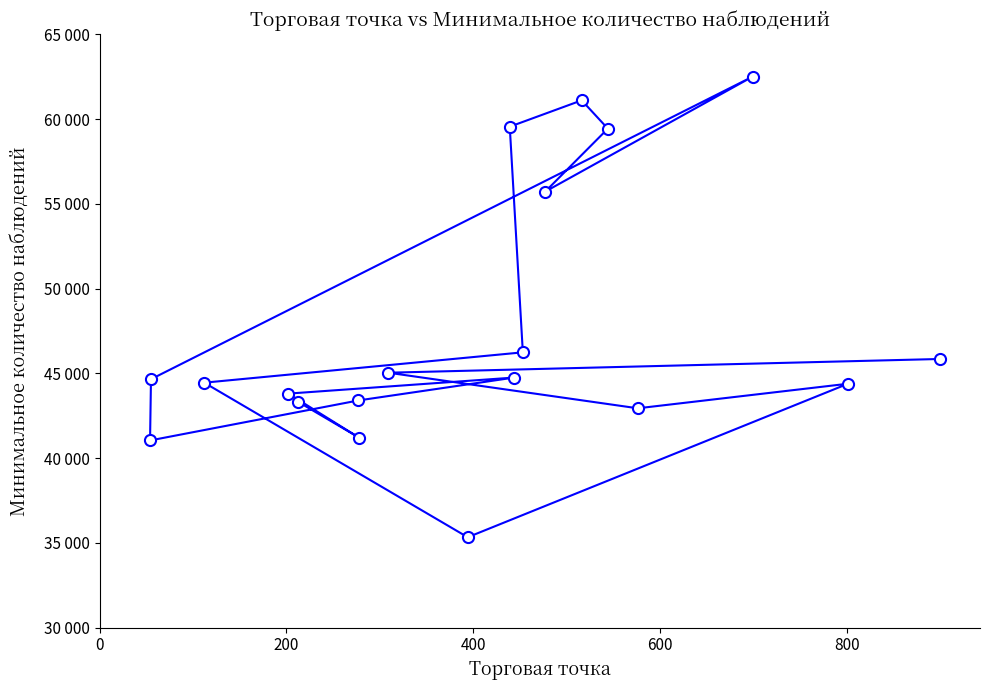

Does the chart have visible grid lines?

No